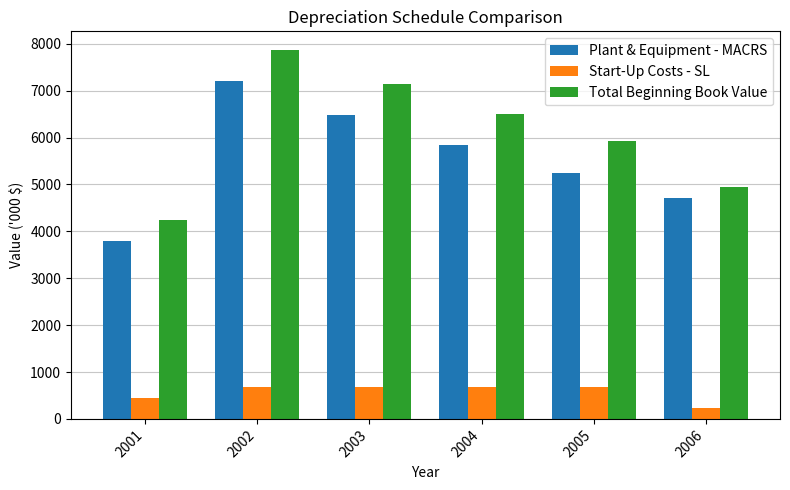

How many bars are there in total?

18